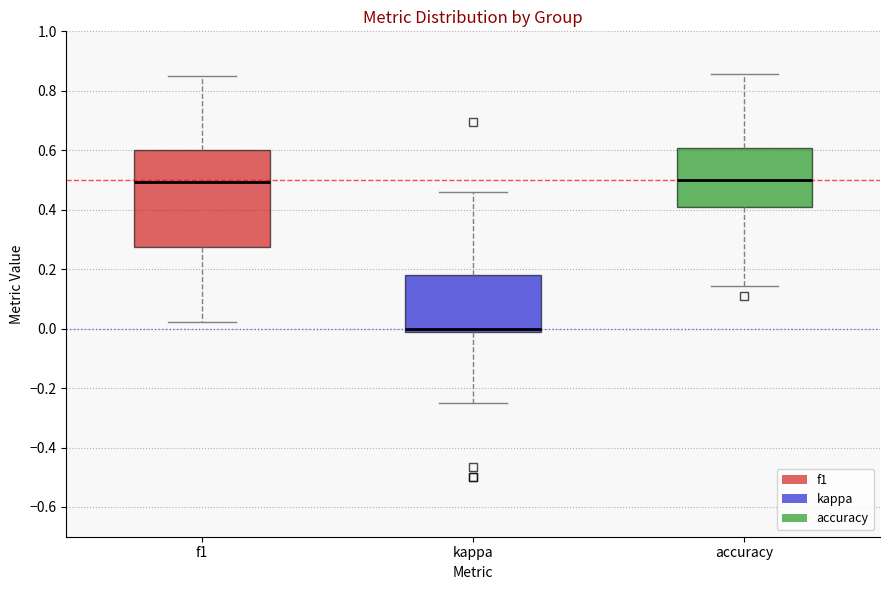

Where does the upper whisker of the box for f1 end on the y-axis? The values are not printed on the chart, so give them approximately, as read against the axis.

0.86